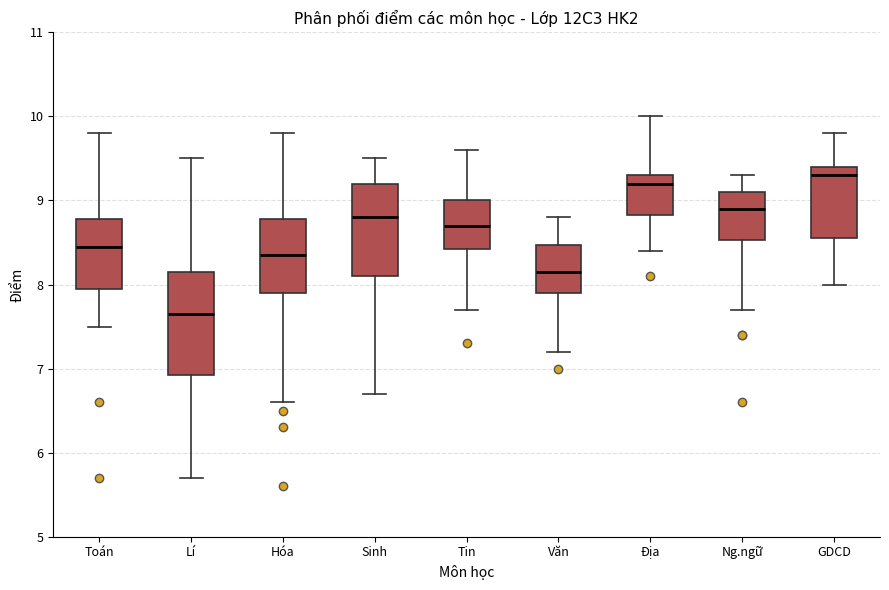

Which box's median line is the highest?

GDCD